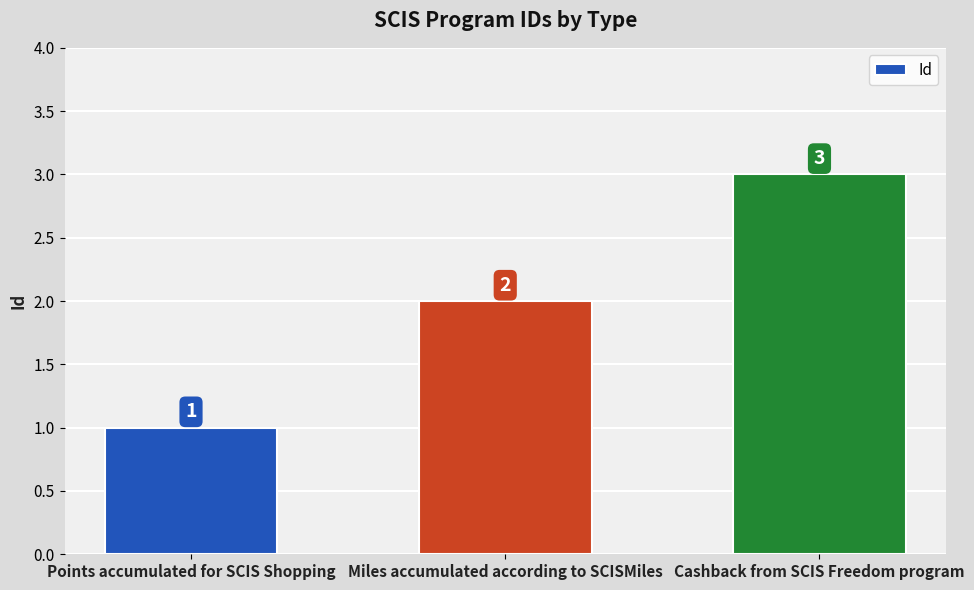

How many values are between 1 and 3?

3